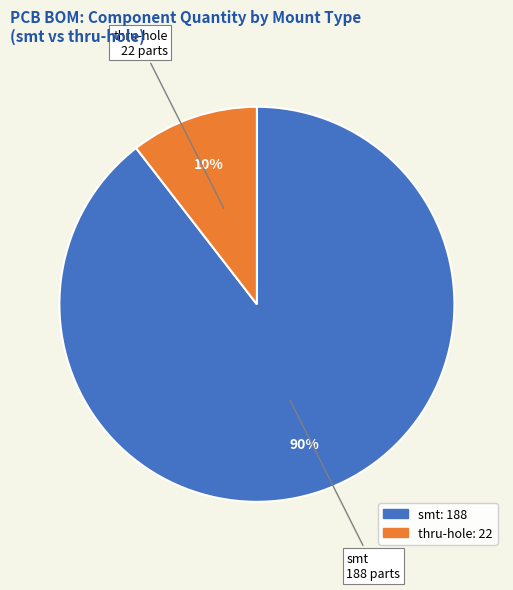

Do thru-hole and smt together represent more than half of the pie?

Yes